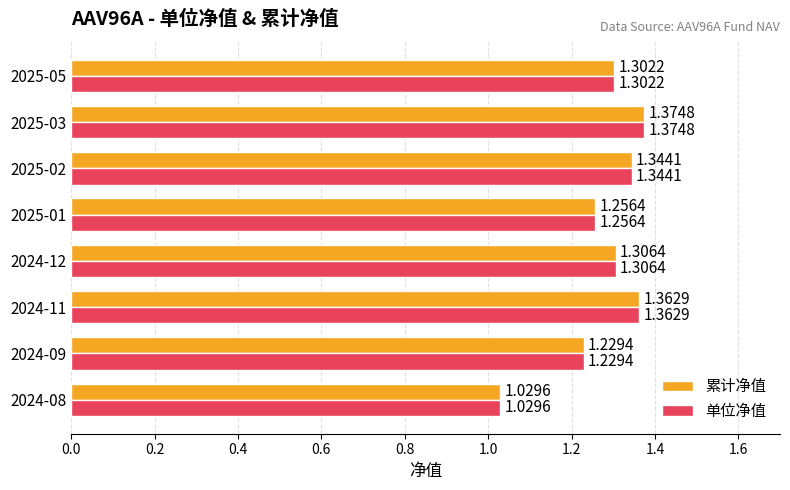

What is the difference between the maximum and minimum values in the 单位净值 series?

0.3